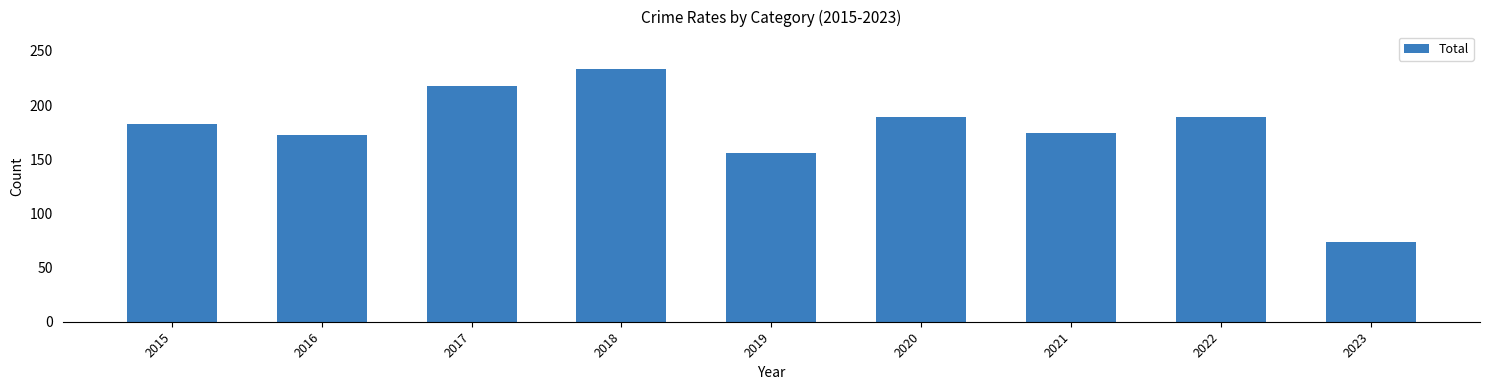

How many bars are there in total?

9